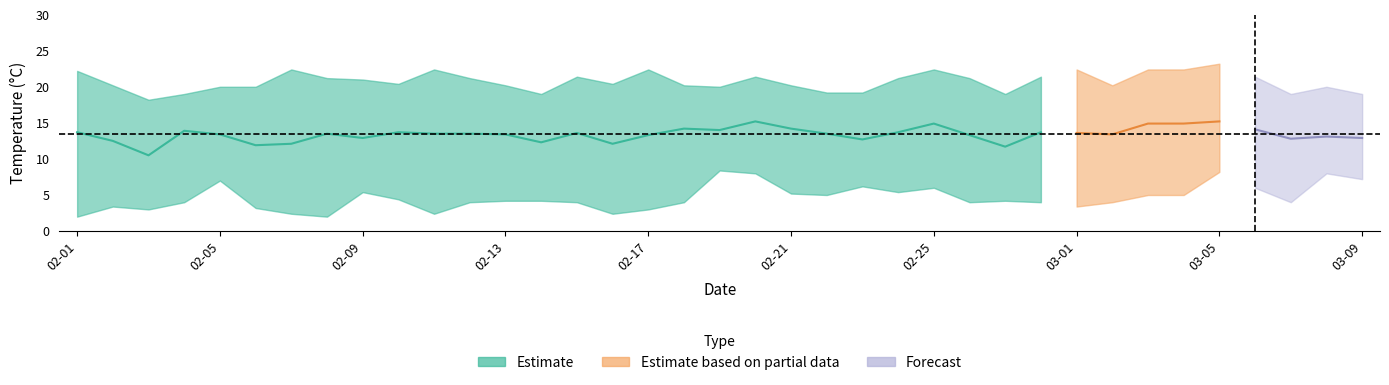

True or false: TMIN and TMED intersect in this chart.

False